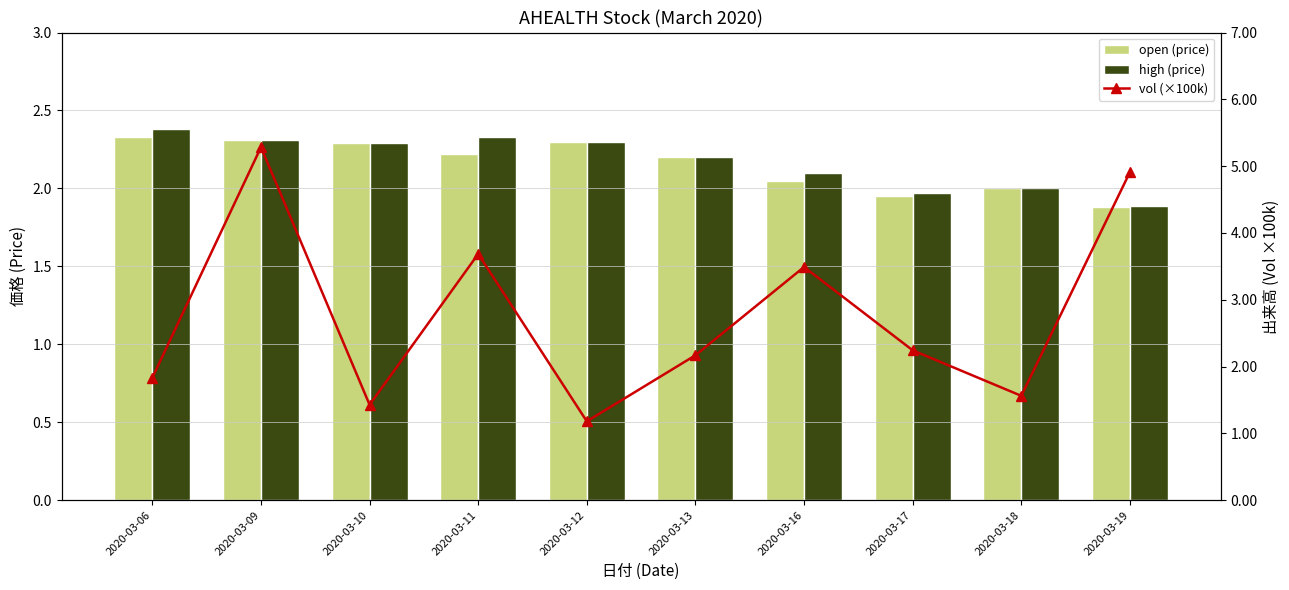

At 2020-03-10, list the series in order from largest to smallest.

open (price), high (price), vol (×100k)